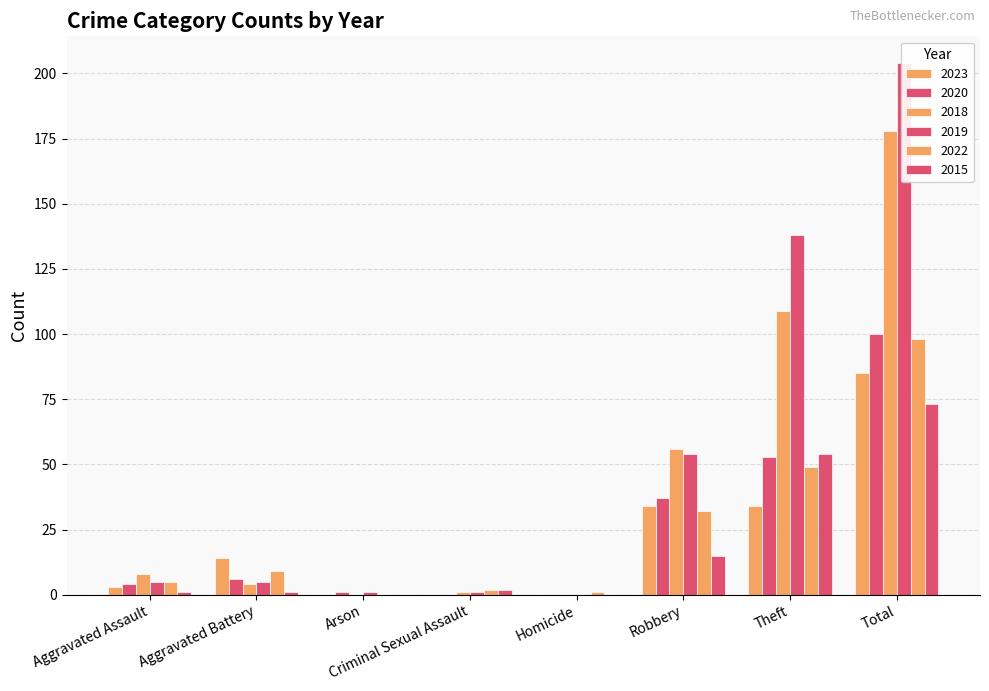

Where does the 2019 series first go above 5?

Robbery